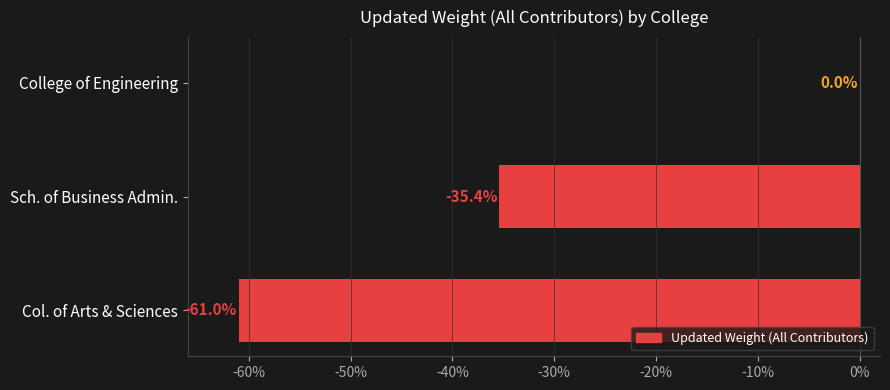

Are the bars horizontal?

Yes